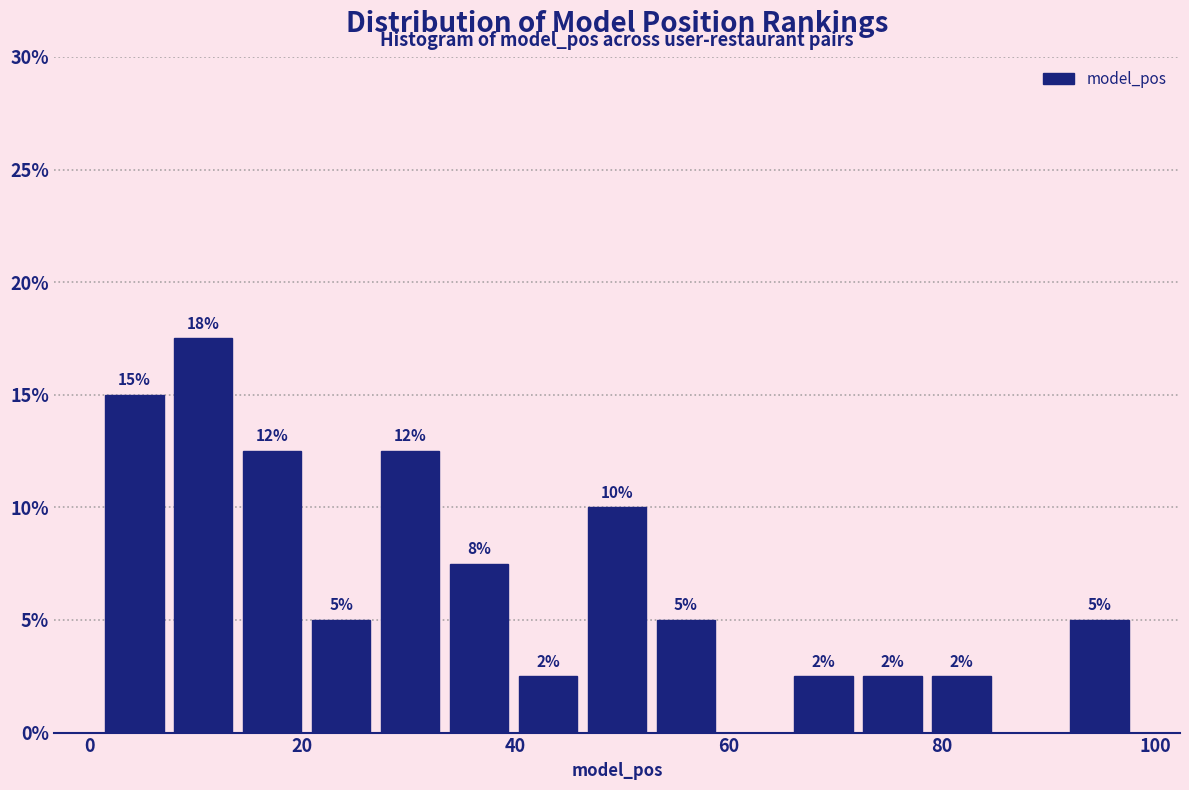

Around what value on the x-axis is the tallest bar? Give the approximate position of its centre, as read against the axis.

10